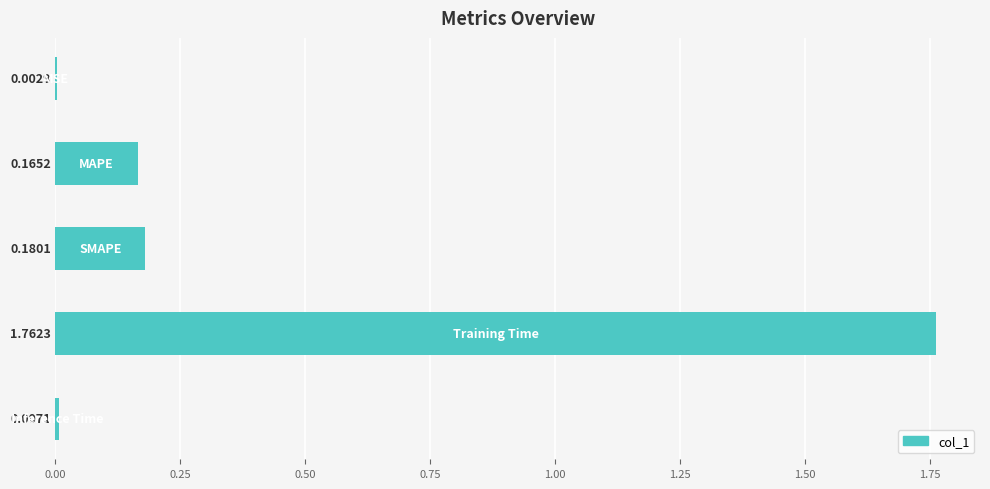

What is the sum of all values?

2.1